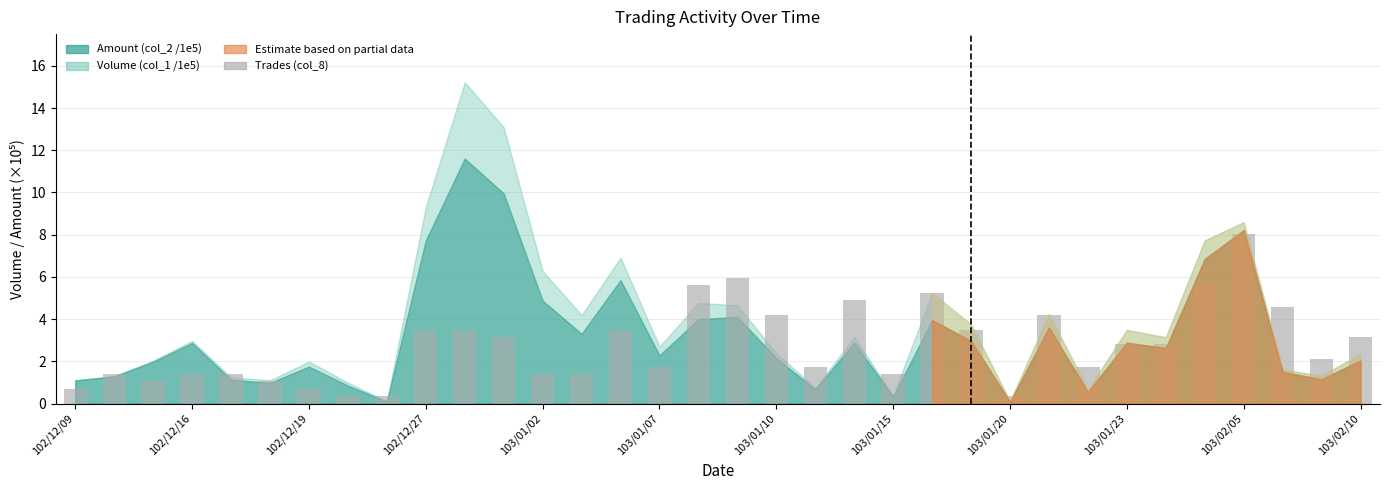

What is the difference between the second highest and minimum values?

5.6